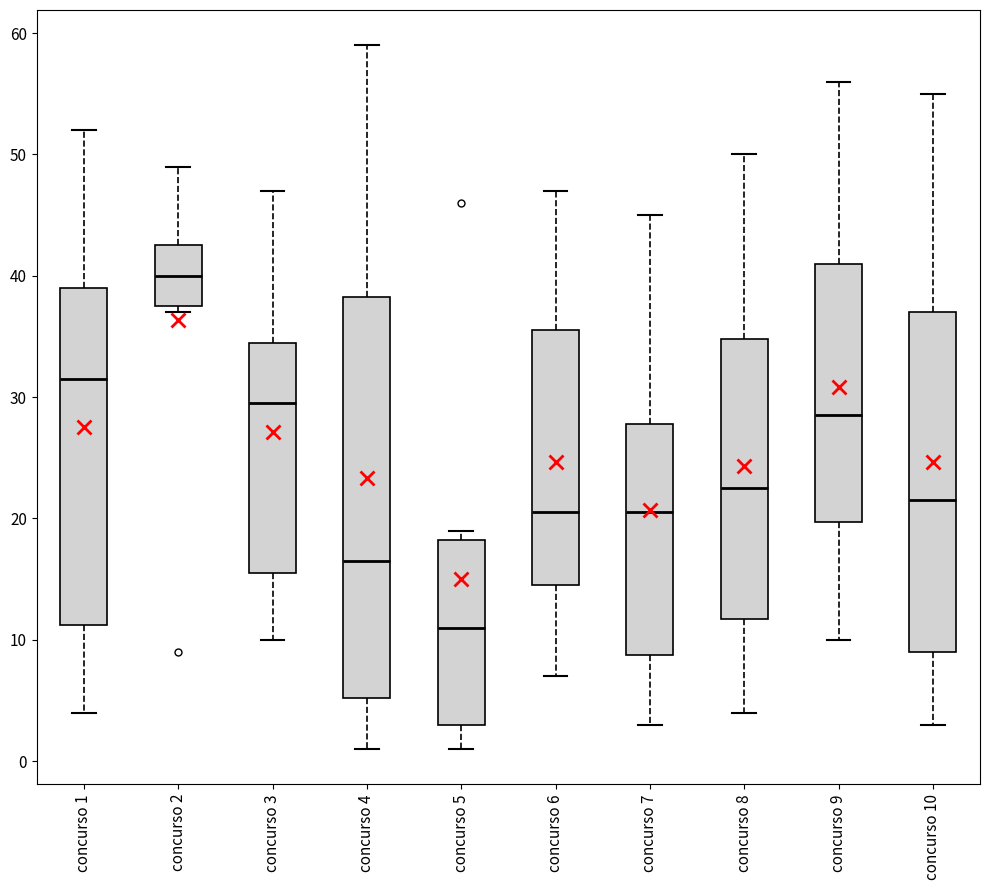

Reading left to right, transcribe this box plot: for each box, give where its median line is, the range the box spans, and where its two whiskers end, as read against the y-axis. The values are not printed on the chart, so give them approximately, as read against the axis.

concurso 1: median 32, box 11 to 39, whiskers 4 to 52
concurso 2: median 40, box 38 to 43, whiskers 37 to 49
concurso 3: median 30, box 16 to 35, whiskers 10 to 47
concurso 4: median 17, box 5 to 38, whiskers 1 to 59
concurso 5: median 11, box 3 to 18, whiskers 1 to 19
concurso 6: median 21, box 15 to 36, whiskers 7 to 47
concurso 7: median 21, box 9 to 28, whiskers 3 to 45
concurso 8: median 23, box 12 to 35, whiskers 4 to 50
concurso 9: median 29, box 20 to 41, whiskers 10 to 56
concurso 10: median 22, box 9 to 37, whiskers 3 to 55